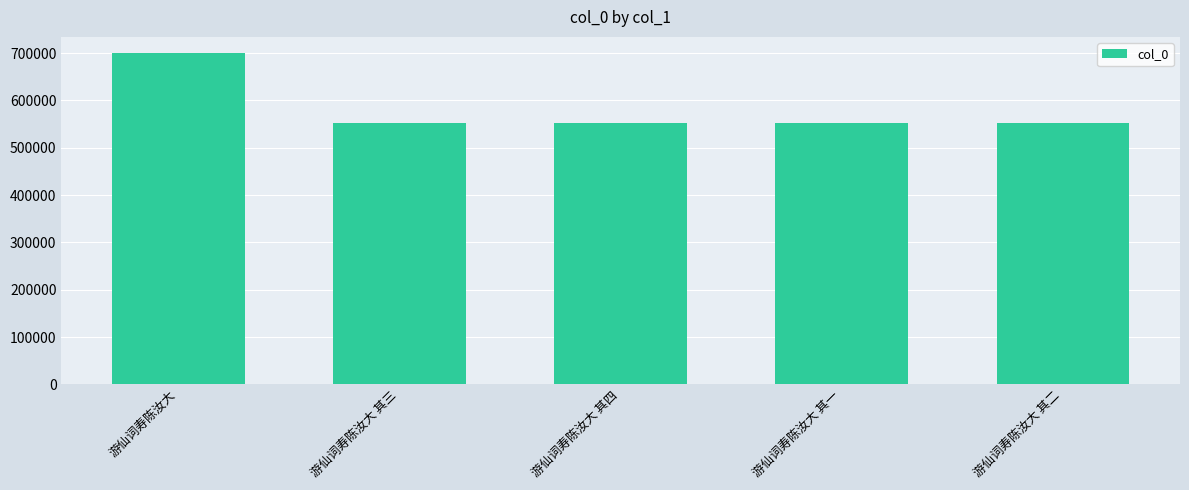

What is the sum of all values?

2905789